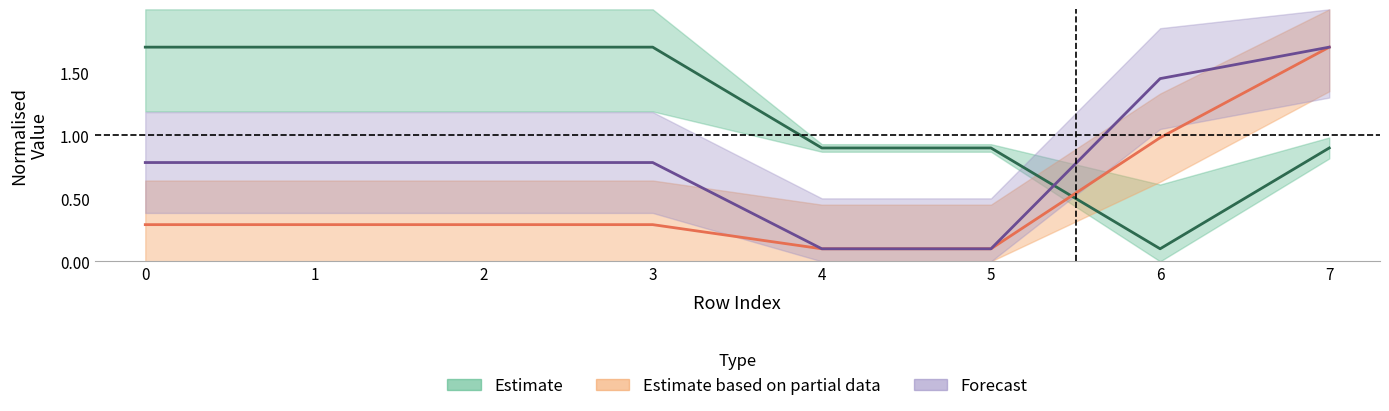

What is the average value of the Stockpile_time_build_finishes series?

1.2